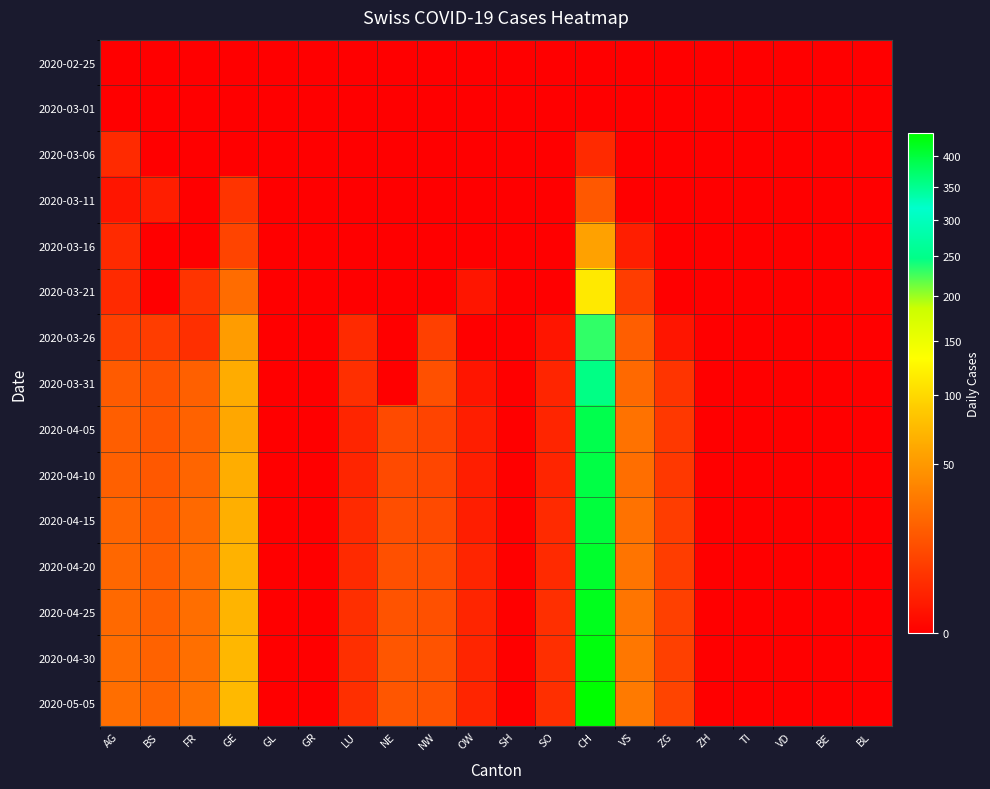

Reading left to right, what are all the values shown in this chart?

2020-02-25: AG=0	BS=0	FR=0	GE=0	GL=0	GR=0	LU=0	NE=0	NW=0	OW=0	SH=0	SO=0	CH=0	VS=0	ZG=0	ZH=0	TI=0	VD=0	BE=0	BL=0
2020-03-01: AG=0	BS=0	FR=0	GE=0	GL=0	GR=0	LU=0	NE=0	NW=0	OW=0	SH=0	SO=0	CH=0	VS=0	ZG=0	ZH=0	TI=0	VD=0	BE=0	BL=0
2020-03-06: AG=4	BS=0	FR=0	GE=0	GL=0	GR=0	LU=0	NE=0	NW=0	OW=0	SH=0	SO=0	CH=4	VS=0	ZG=0	ZH=0	TI=0	VD=0	BE=0	BL=0
2020-03-11: AG=1	BS=2	FR=0	GE=6	GL=0	GR=0	LU=0	NE=0	NW=0	OW=0	SH=0	SO=0	CH=17	VS=0	ZG=0	ZH=0	TI=0	VD=0	BE=0	BL=0
2020-03-16: AG=4	BS=0	FR=0	GE=10	GL=0	GR=0	LU=0	NE=0	NW=0	OW=0	SH=0	SO=0	CH=56	VS=2	ZG=0	ZH=0	TI=0	VD=0	BE=0	BL=0
2020-03-21: AG=4	BS=0	FR=6	GE=25	GL=0	GR=0	LU=0	NE=0	NW=0	OW=1	SH=0	SO=0	CH=114	VS=8	ZG=0	ZH=0	TI=0	VD=0	BE=0	BL=0
2020-03-26: AG=9	BS=8	FR=5	GE=52	GL=0	GR=0	LU=4	NE=0	NW=9	OW=0	SH=0	SO=1	CH=232	VS=19	ZG=1	ZH=0	TI=0	VD=0	BE=0	BL=0
2020-03-31: AG=18	BS=15	FR=20	GE=64	GL=0	GR=0	LU=5	NE=0	NW=14	OW=1	SH=0	SO=3	CH=357	VS=24	ZG=6	ZH=0	TI=0	VD=0	BE=0	BL=0
2020-04-05: AG=19	BS=16	FR=21	GE=60	GL=0	GR=0	LU=3	NE=12	NW=10	OW=2	SH=0	SO=3	CH=390	VS=28	ZG=7	ZH=0	TI=0	VD=0	BE=0	BL=0
2020-04-10: AG=20	BS=17	FR=22	GE=65	GL=0	GR=0	LU=3	NE=12	NW=11	OW=2	SH=0	SO=3	CH=396	VS=26	ZG=7	ZH=0	TI=0	VD=0	BE=0	BL=0
2020-04-15: AG=22	BS=18	FR=24	GE=66	GL=0	GR=0	LU=4	NE=13	NW=12	OW=2	SH=0	SO=4	CH=400	VS=28	ZG=8	ZH=0	TI=0	VD=0	BE=0	BL=0
2020-04-20: AG=23	BS=19	FR=25	GE=68	GL=0	GR=0	LU=4	NE=14	NW=13	OW=3	SH=0	SO=4	CH=410	VS=29	ZG=8	ZH=0	TI=0	VD=0	BE=0	BL=0
2020-04-25: AG=24	BS=20	FR=26	GE=70	GL=0	GR=0	LU=5	NE=15	NW=14	OW=3	SH=0	SO=5	CH=420	VS=30	ZG=9	ZH=0	TI=0	VD=0	BE=0	BL=0
2020-04-30: AG=25	BS=21	FR=27	GE=72	GL=0	GR=0	LU=5	NE=16	NW=15	OW=3	SH=0	SO=5	CH=430	VS=31	ZG=9	ZH=0	TI=0	VD=0	BE=0	BL=0
2020-05-05: AG=26	BS=22	FR=28	GE=74	GL=0	GR=0	LU=5	NE=16	NW=15	OW=3	SH=0	SO=5	CH=440	VS=32	ZG=10	ZH=0	TI=0	VD=0	BE=0	BL=0